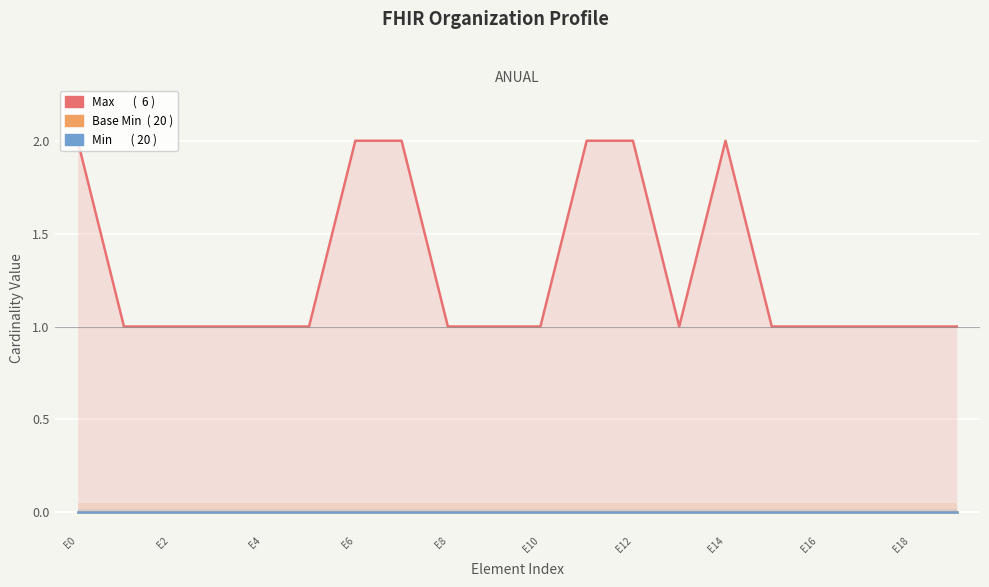

The value of Min at E16 is 0. True or false?

True